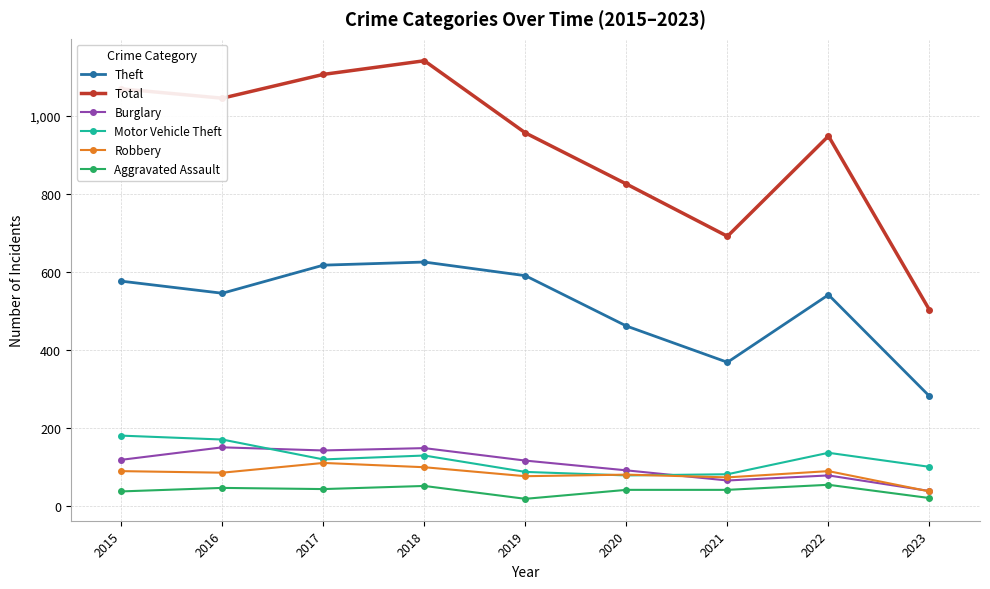

Which category has the lowest value in the Theft series?

2023